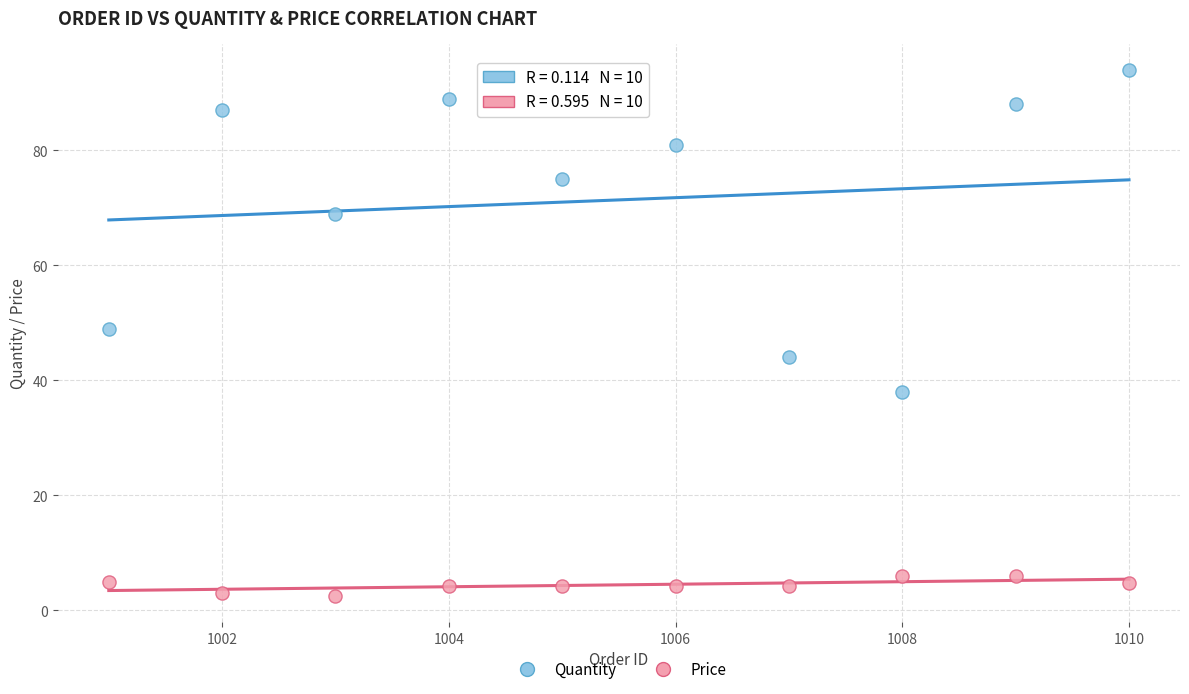

Across all data points, what is the range of Y values (max minus min)?

91.5